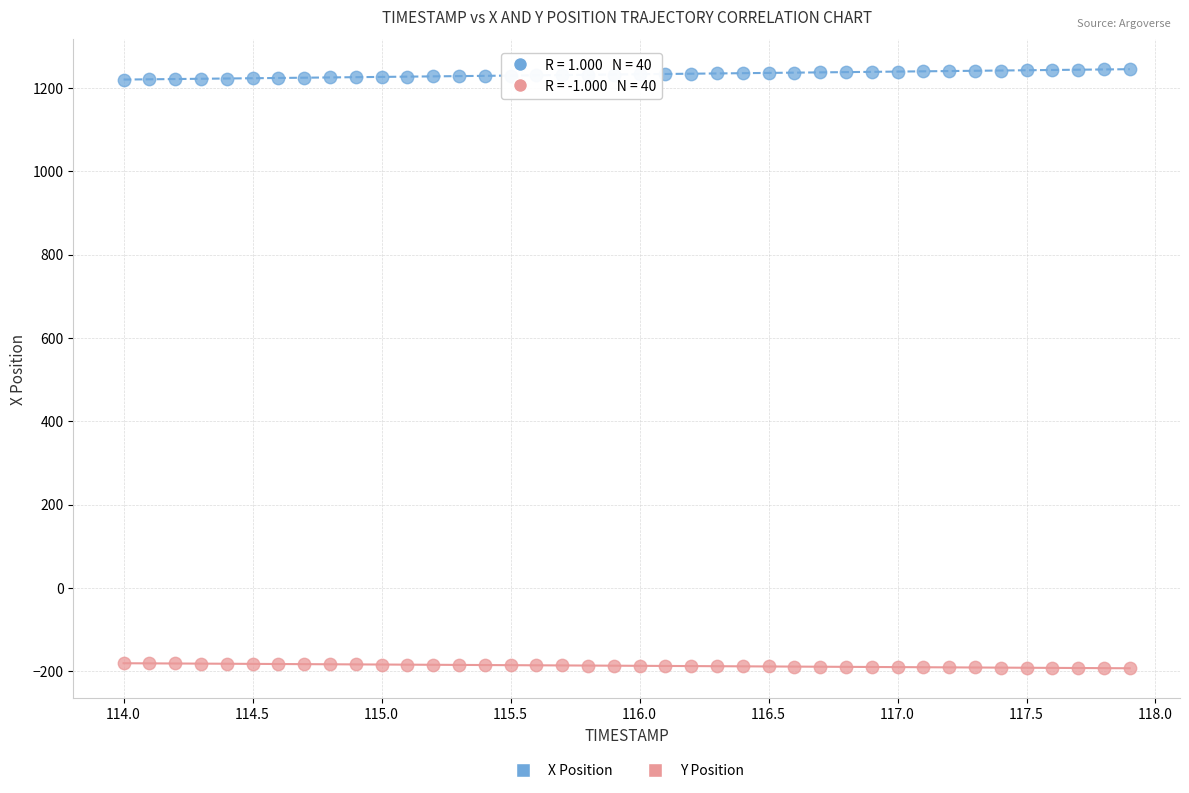

What are all the series names shown in the legend?

X Position, Y Position